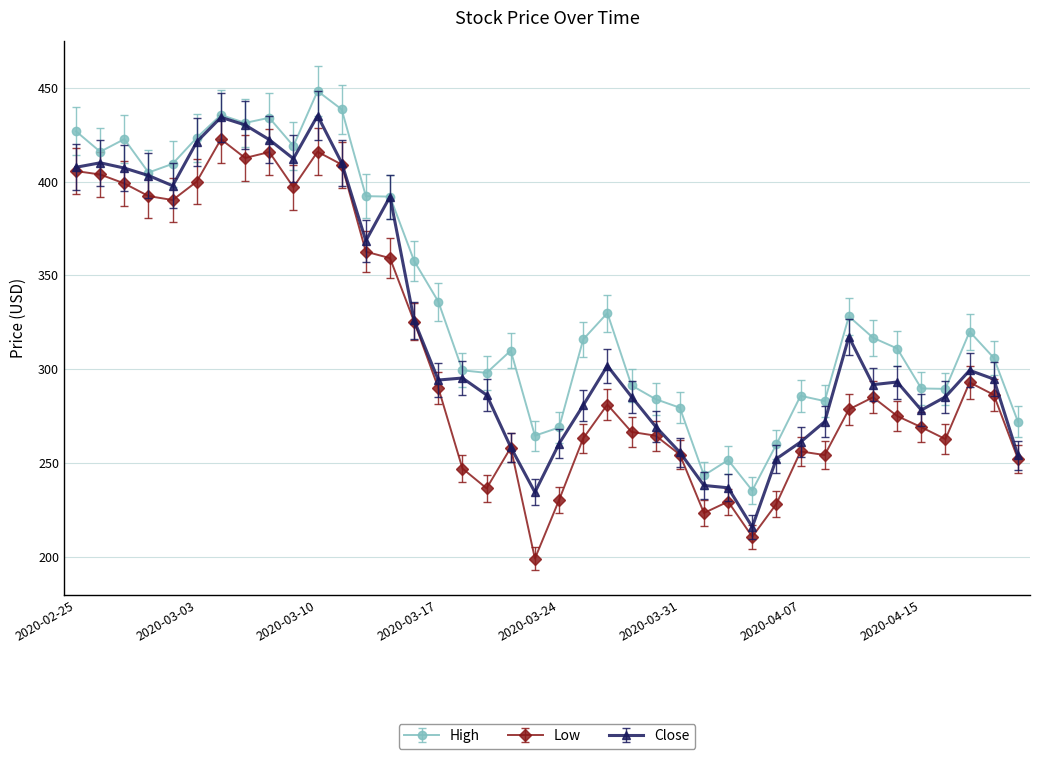

Does the chart have visible grid lines?

Yes